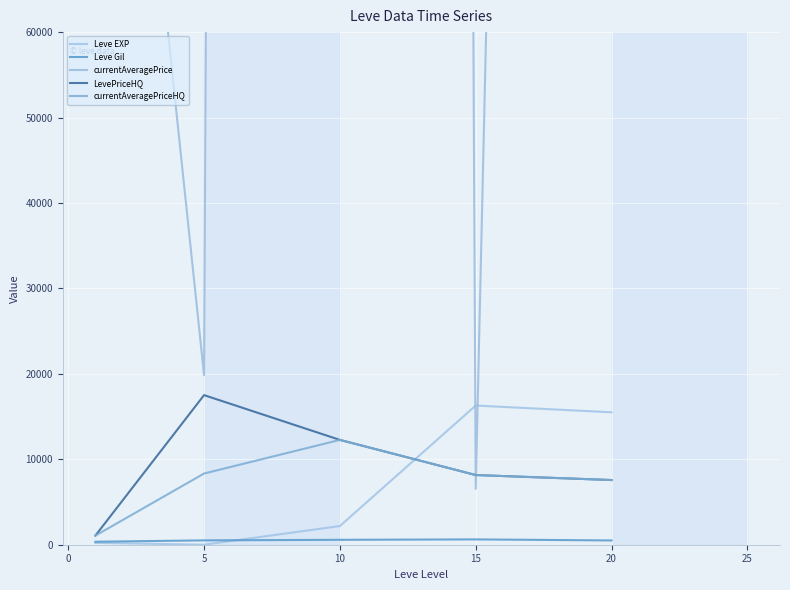

What is the value of the Leve EXP point at the 3rd from the left?

2187.0